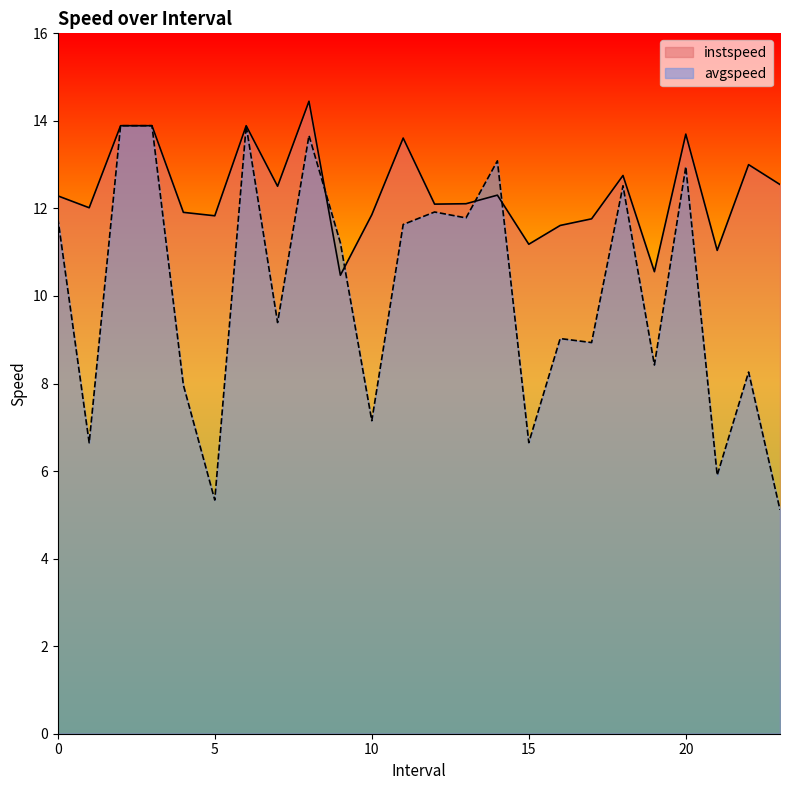

Count the number of data series in this chart.

2